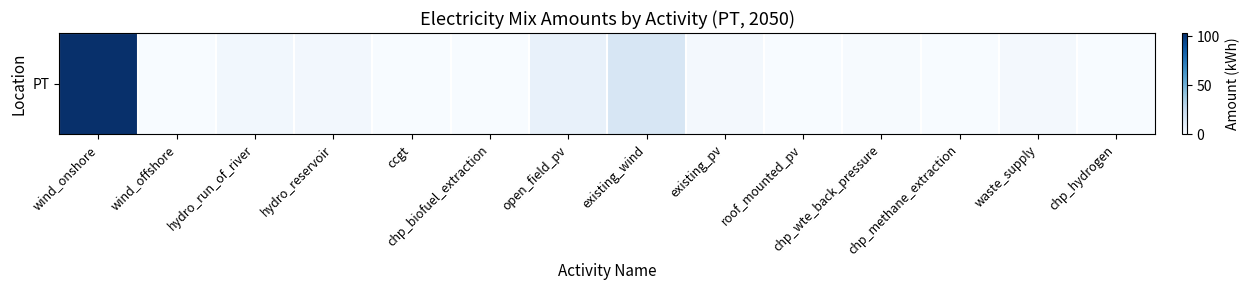

How many values exceed 1?

7